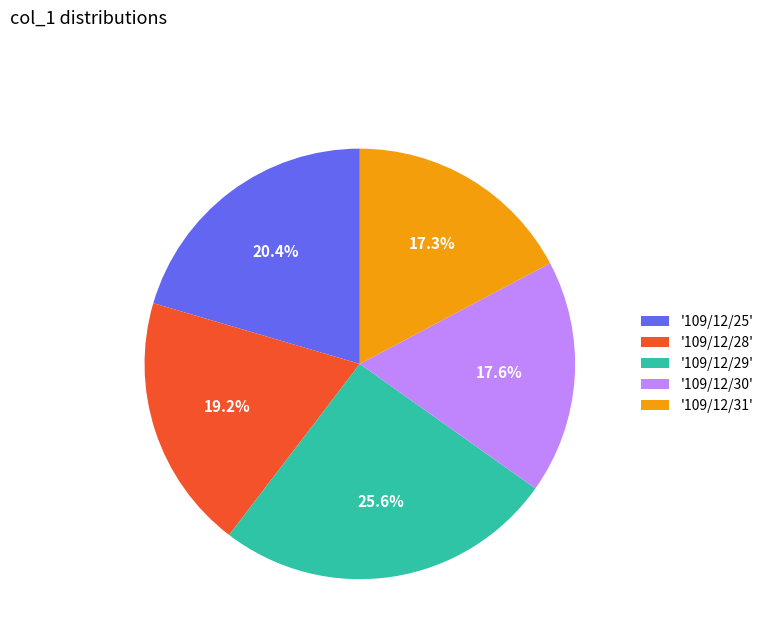

What percentage is NOT represented by '109/12/30'?

82.4%